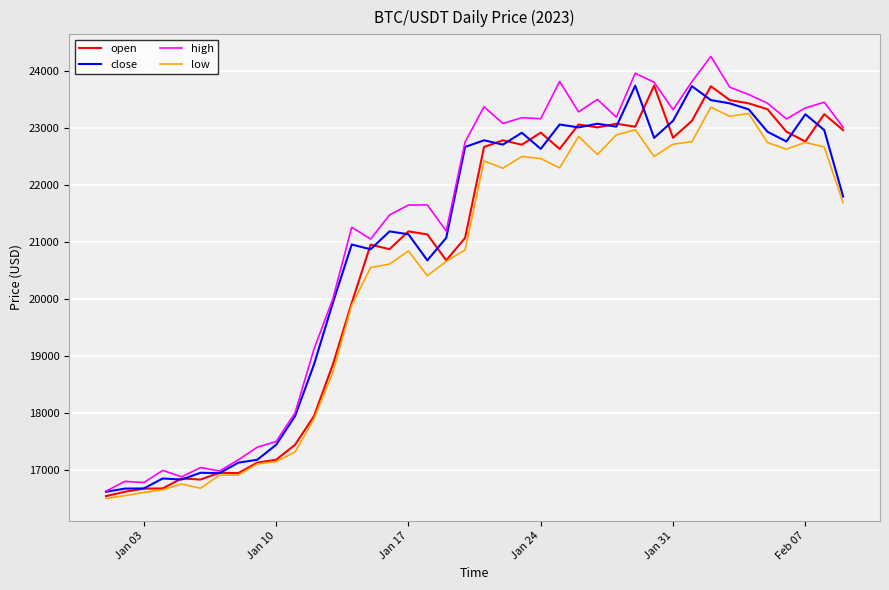

Which series has the largest range (max minus min)?

high